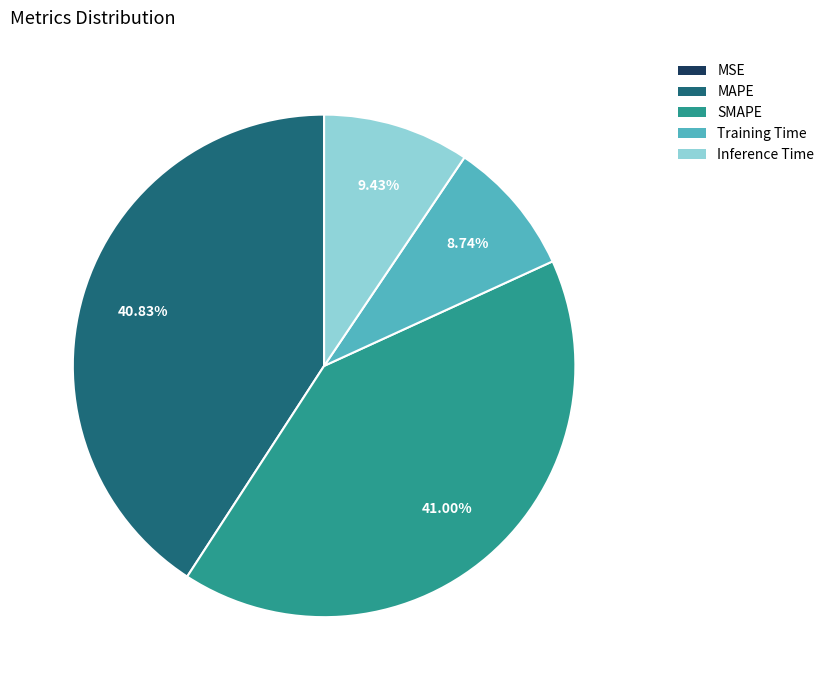

Which has a higher value, SMAPE or Training Time?

SMAPE